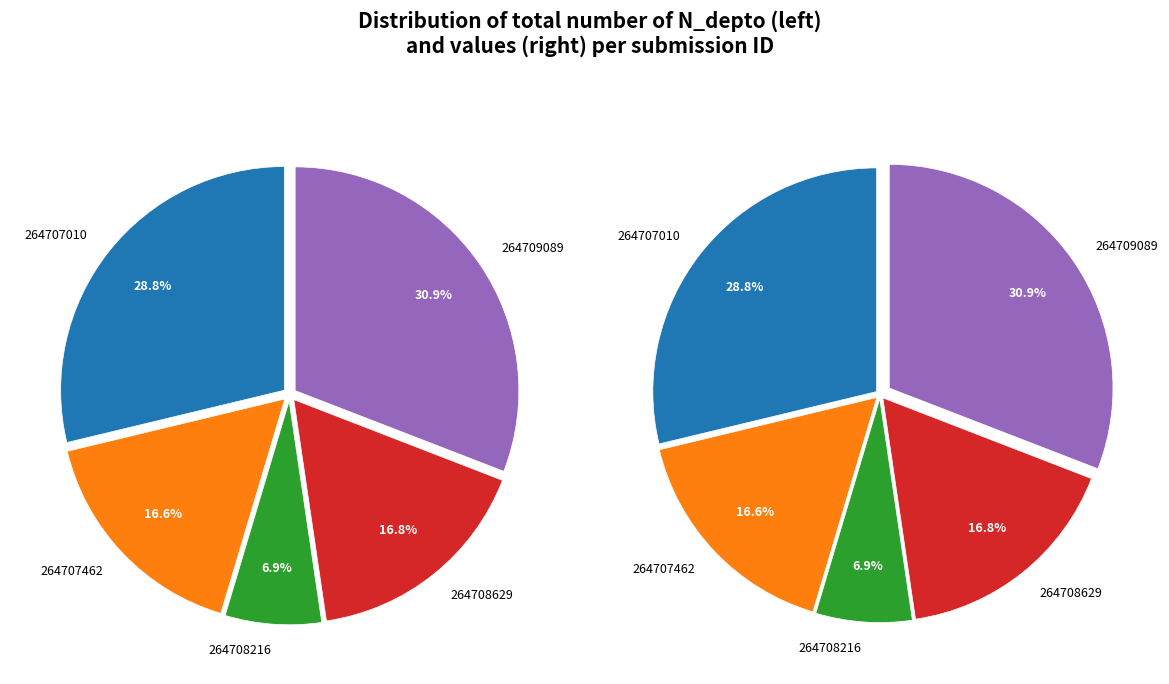

How many segments does this pie chart have?

5